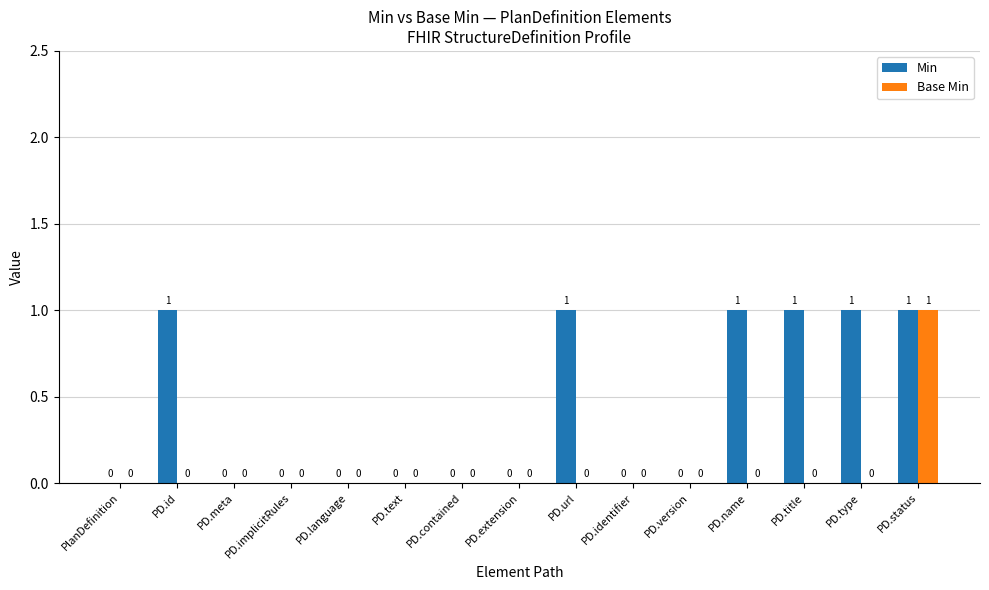

Reading left to right, extract all data points from this chart.

Min: 0	1	0	0	0	0	0	0	1	0	0	1	1	1	1
Base Min: 0	0	0	0	0	0	0	0	0	0	0	0	0	0	1